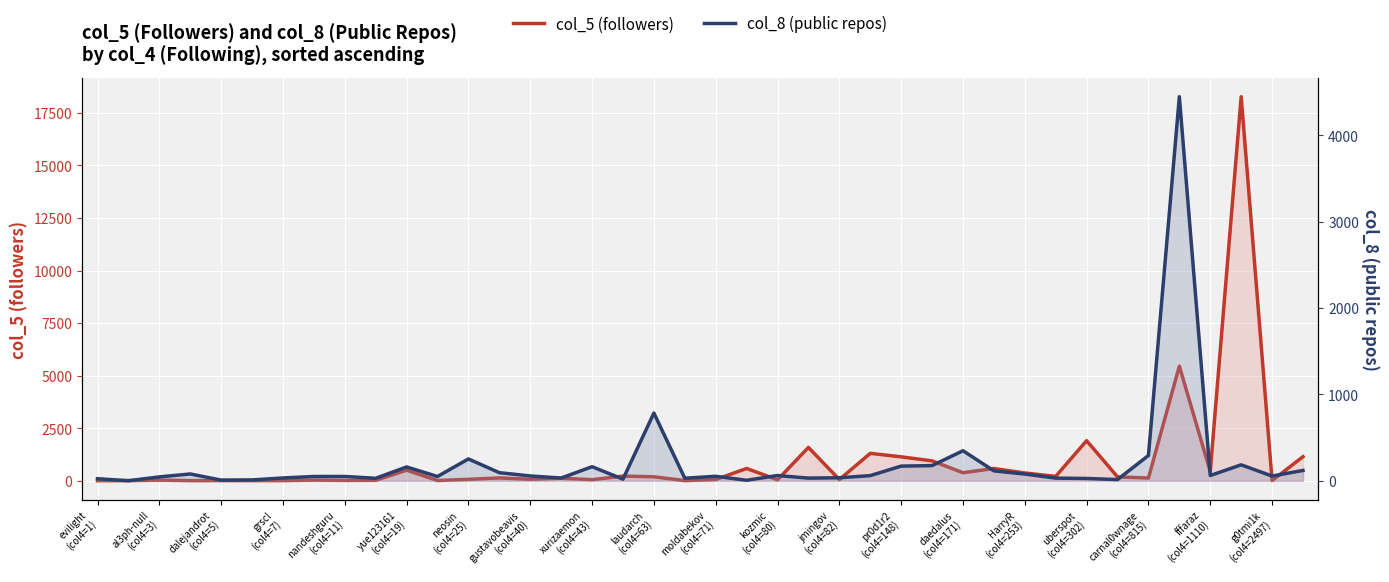

Read the col_5 (followers) value at carnal0wnage
(col4=815), to the nearest 100.

200